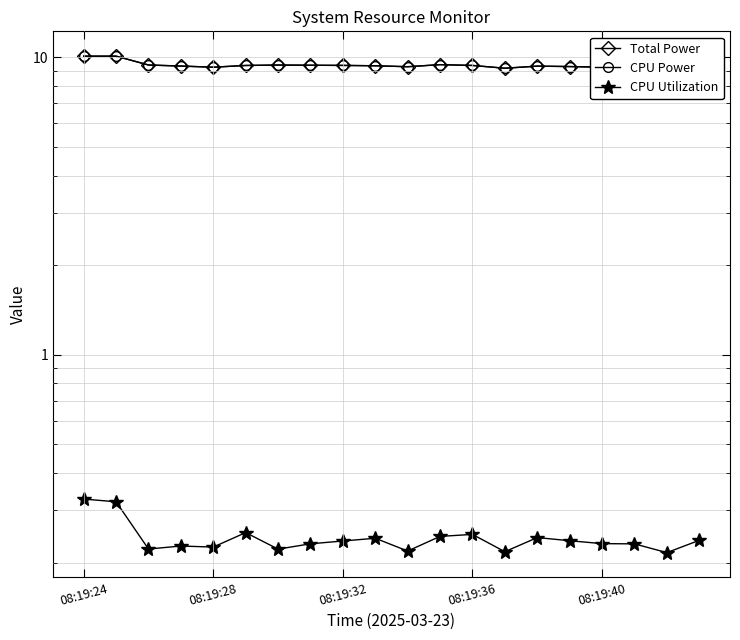

What value does the CPU Power series have at 08:19:36?

9.4